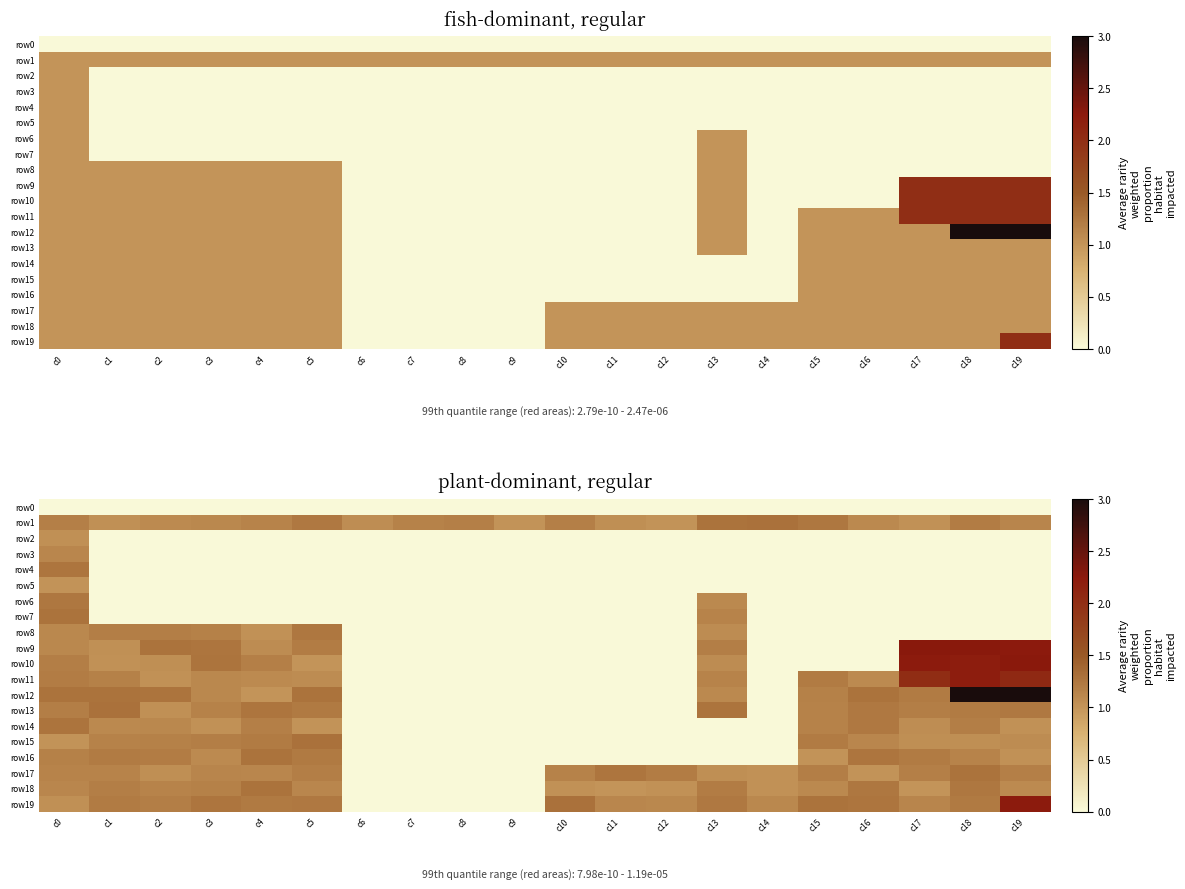

Between c16 and c8, which is larger?

c16